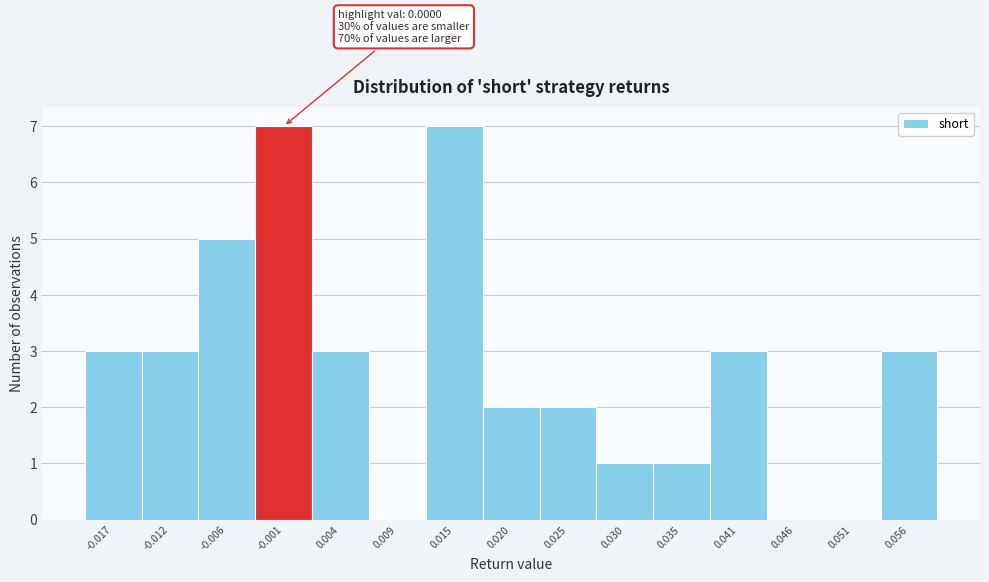

Reading right to left, extract all data points from this chart.

0.056=3	0.051=0	0.046=0	0.041=3	0.035=1	0.030=1	0.025=2	0.020=2	0.015=7	0.009=0	0.004=3	-0.001=7	-0.006=5	-0.012=3	-0.017=3